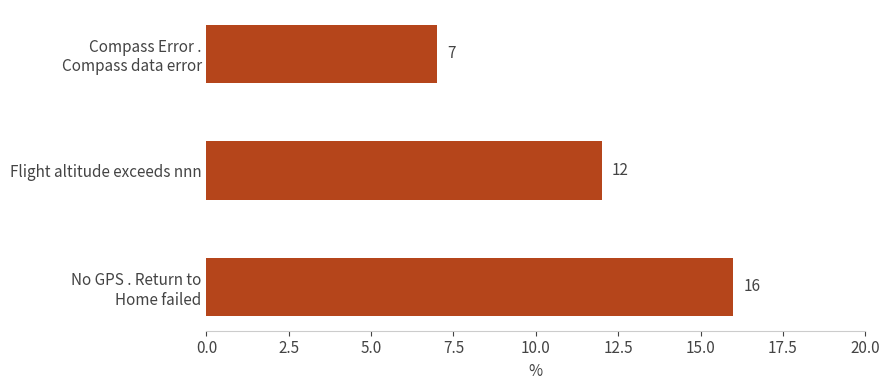

How many categories are shown in the chart?

3